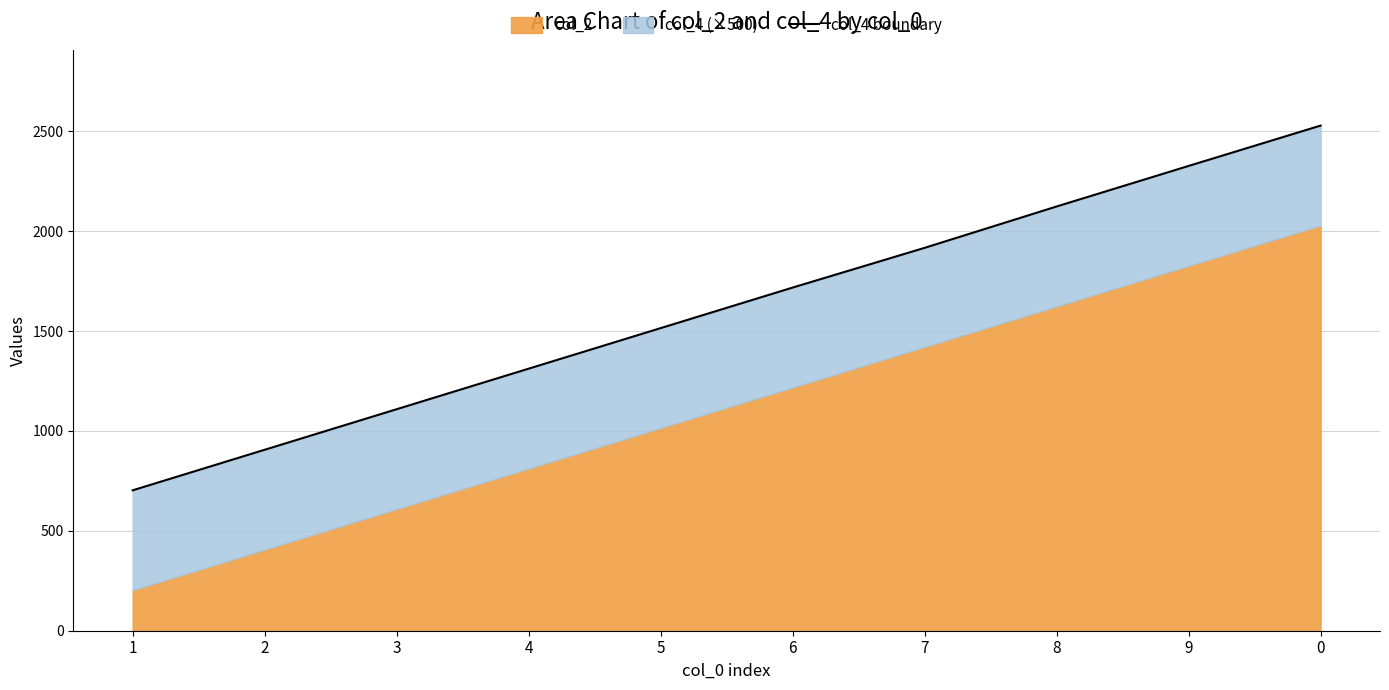

List the labels in order of value, smallest first.

1, 2, 3, 4, 5, 6, 7, 8, 9, 0